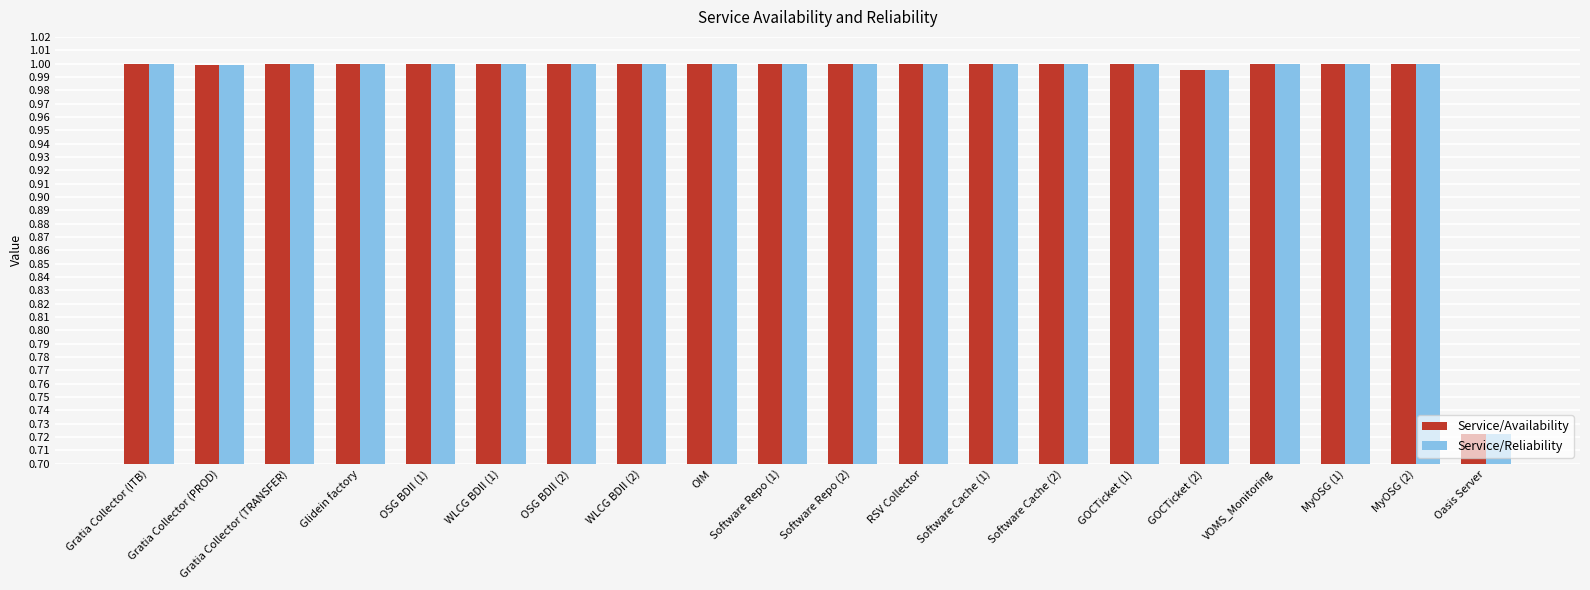

What is the difference between the Service/Availability values at Oasis Server and Software Repo (2)?

0.3